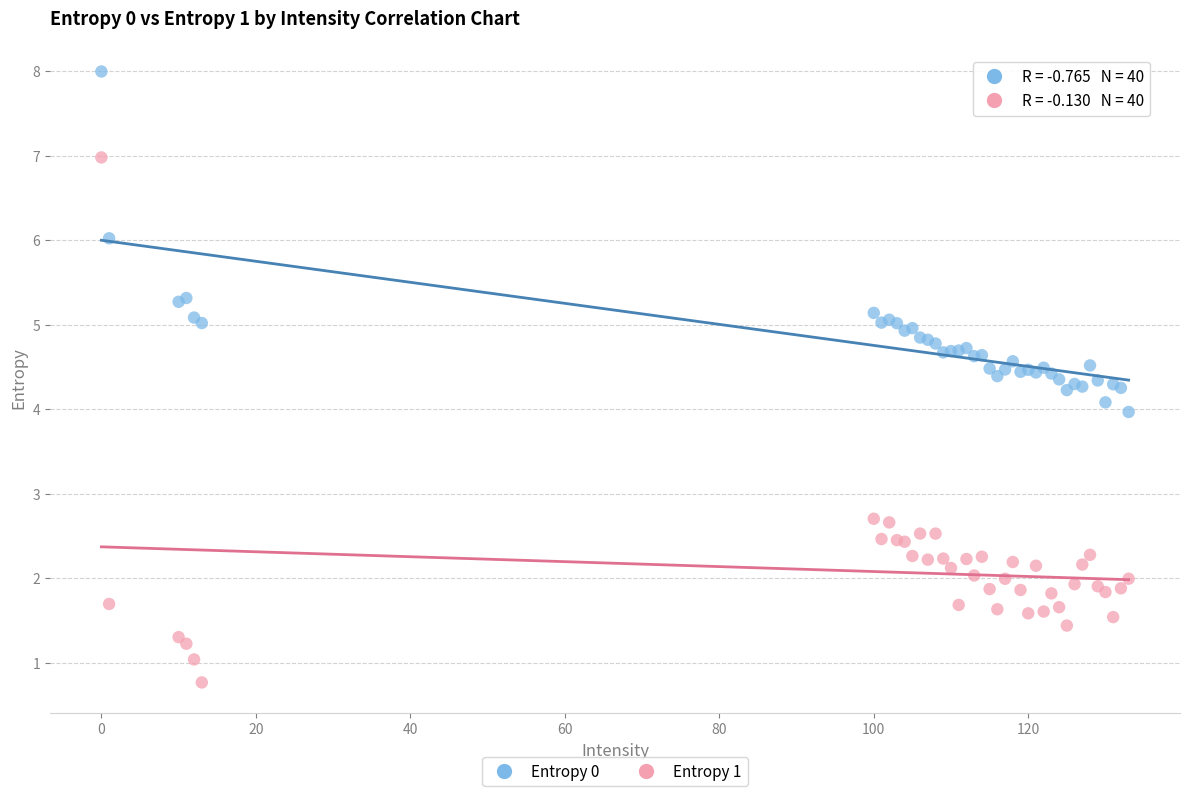

Which series has the largest Y range (max minus min)?

Entropy 1